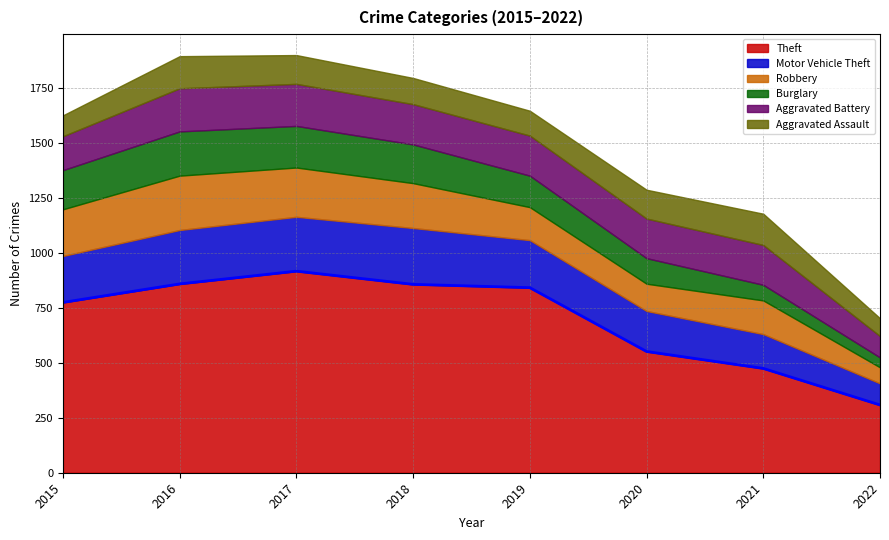

What is the average value of the Theft series?

697